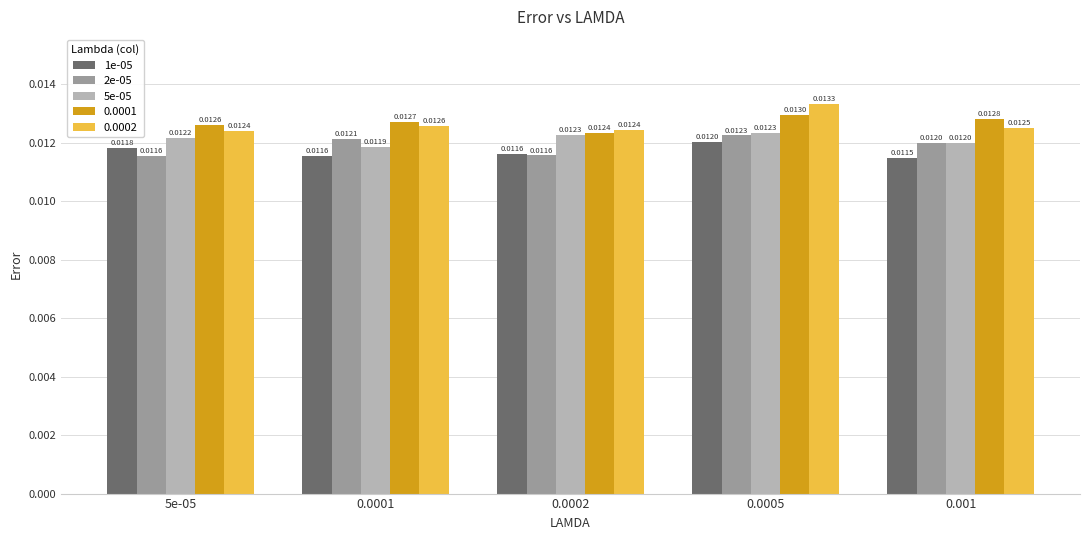

What is the label of the 5th bar from the right?

5e-05